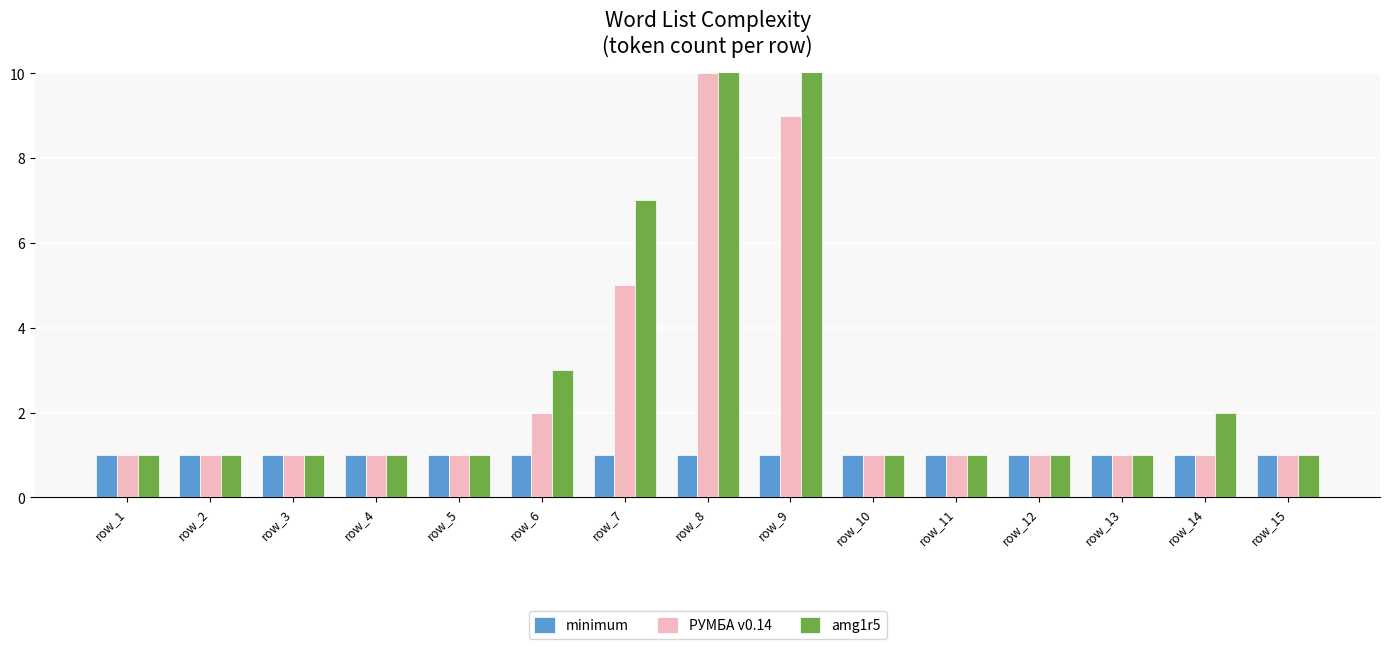

Reading left to right, transcribe all the data shown in this chart.

minimum: 1	1	1	1	1	1	1	1	1	1	1	1	1	1	1
РУМБА v0.14: 1	1	1	1	1	2	5	10	9	1	1	1	1	1	1
amg1r5: 1	1	1	1	1	3	7	16	13	1	1	1	1	2	1